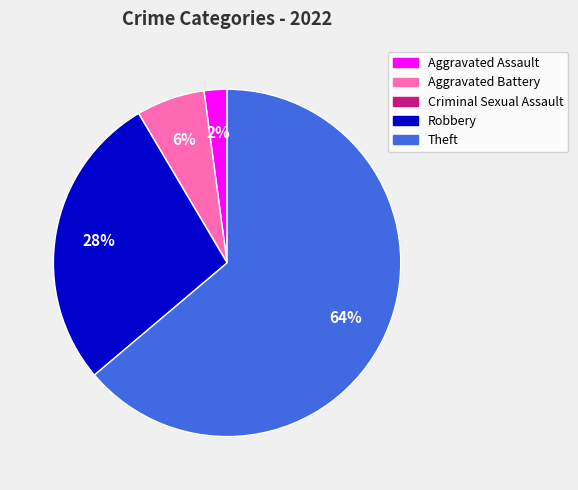

To the nearest percent, what is the difference between the Aggravated Assault and Aggravated Battery slice percentages?

4%